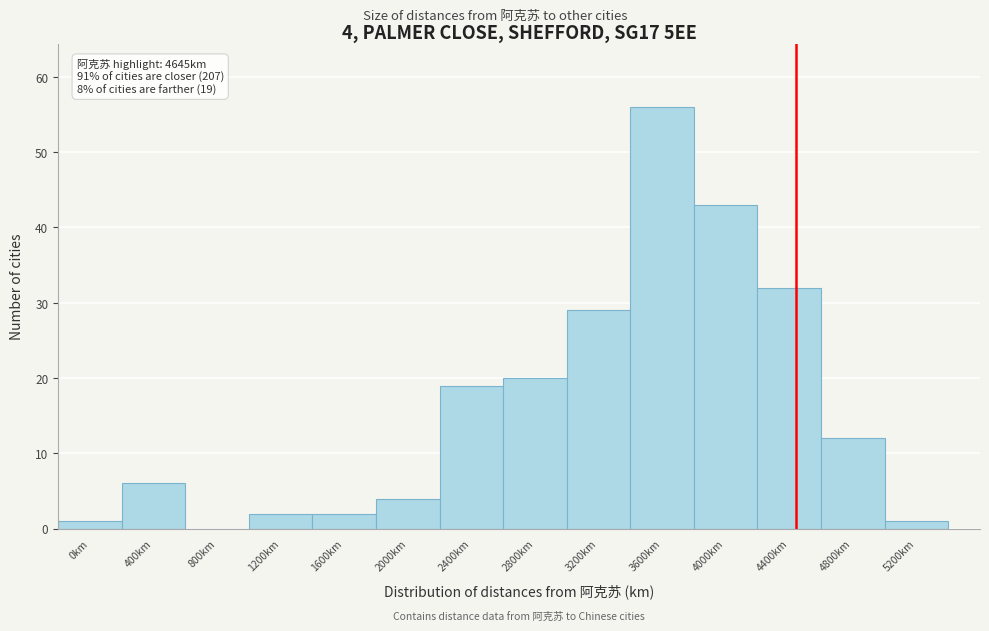

Reading left to right, extract all data points from this chart.

0km=1	400km=6	800km=0	1200km=2	1600km=2	2000km=4	2400km=19	2800km=20	3200km=29	3600km=56	4000km=43	4400km=32	4800km=12	5200km=1